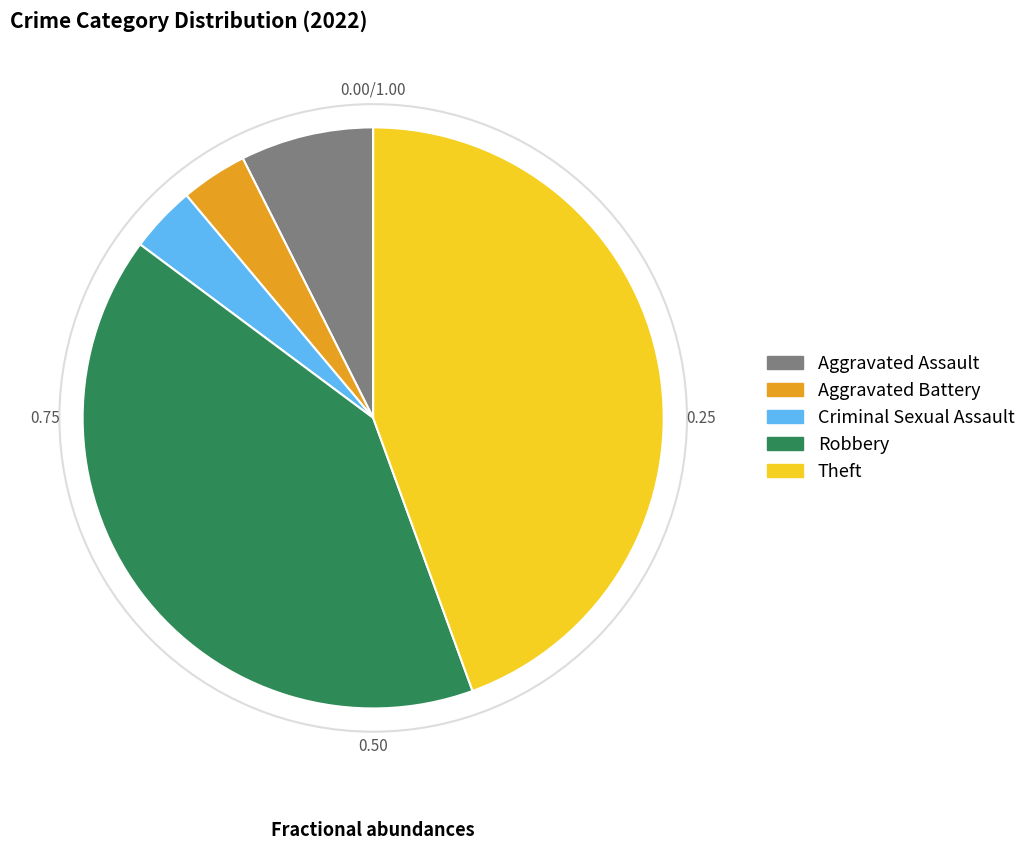

Is there any slice that represents more than half of the pie?

No